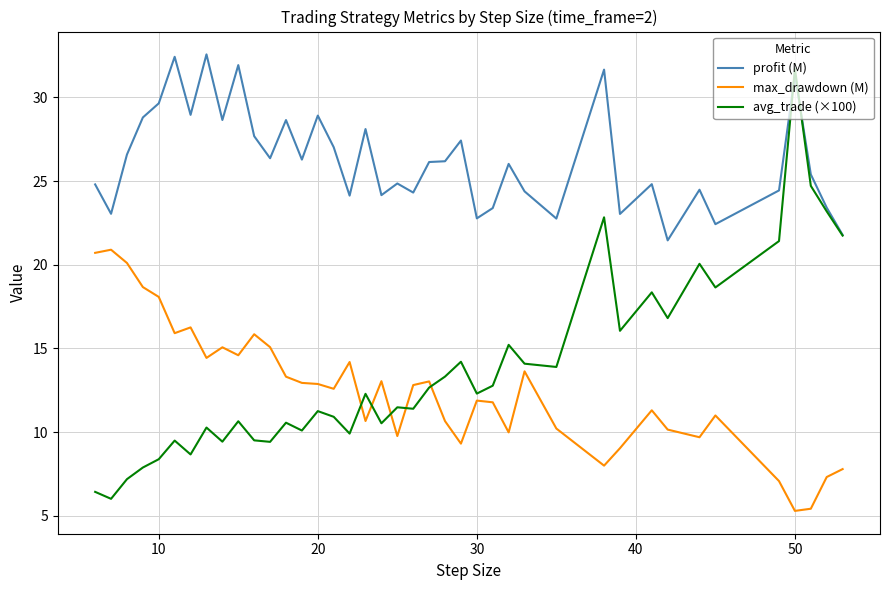

What is the lowest value of the avg_trade (×100) series?

6.0